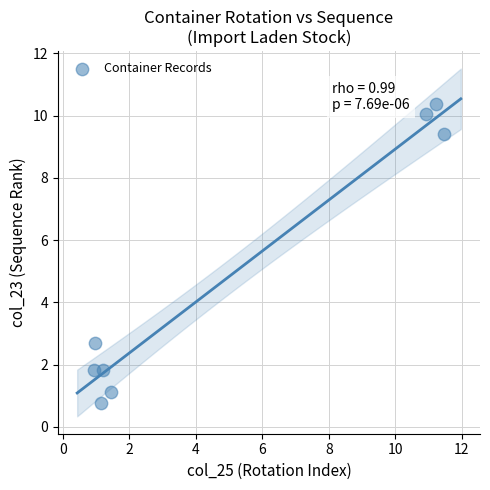

What is the range of X values (max minus min)?

10.5